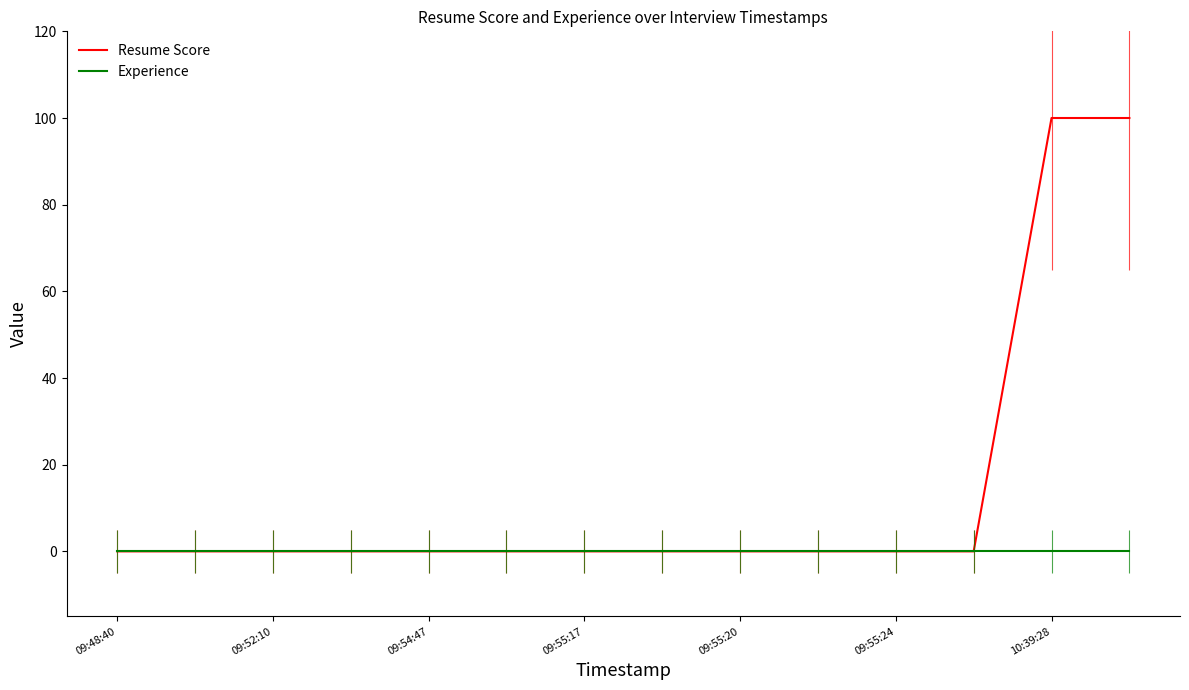

Which series has the widest spread of values?

Resume Score